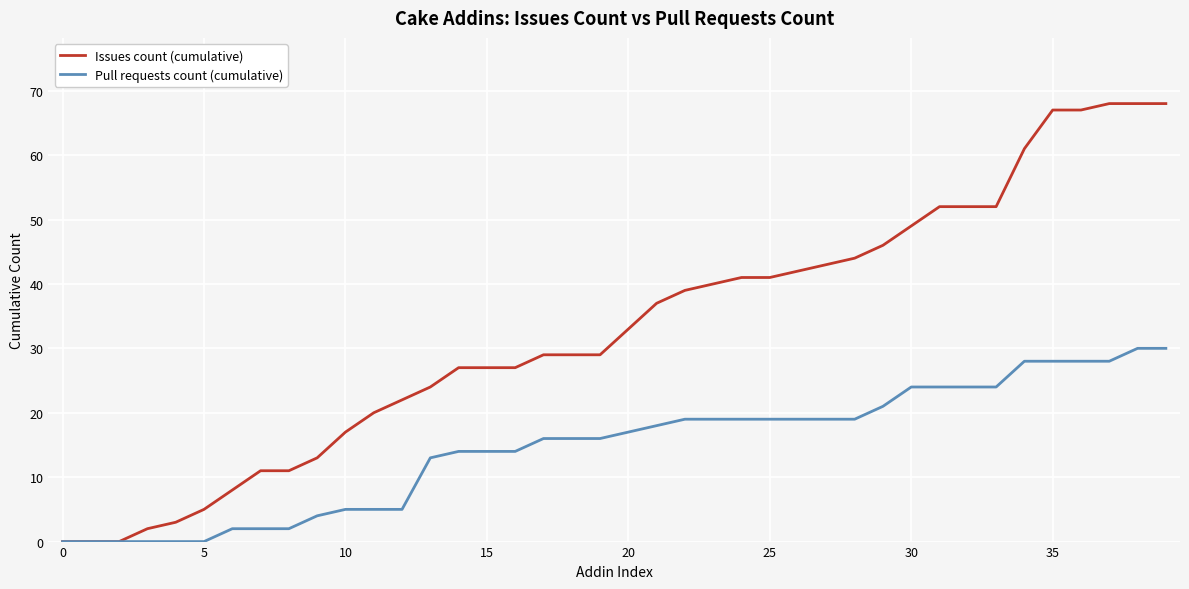

What is the difference between the maximum and minimum values in the Pull requests count (cumulative) series?

30